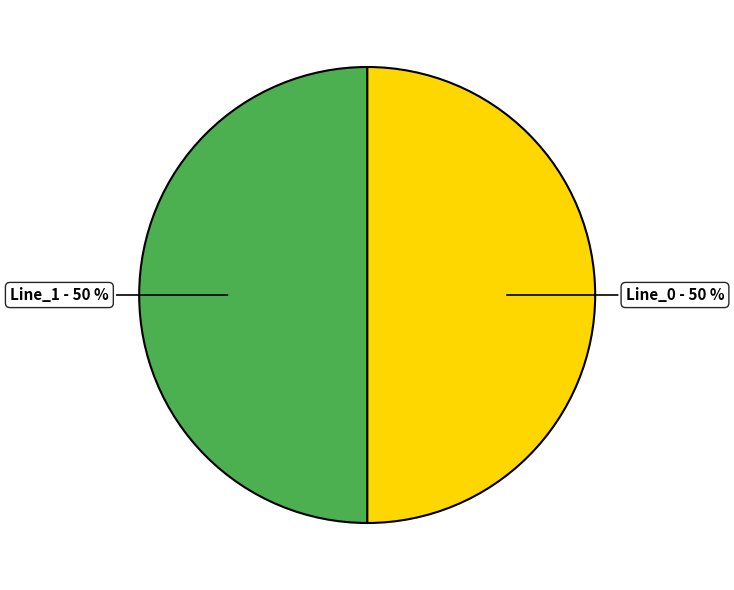

To the nearest percent, what is the average slice percentage?

50%